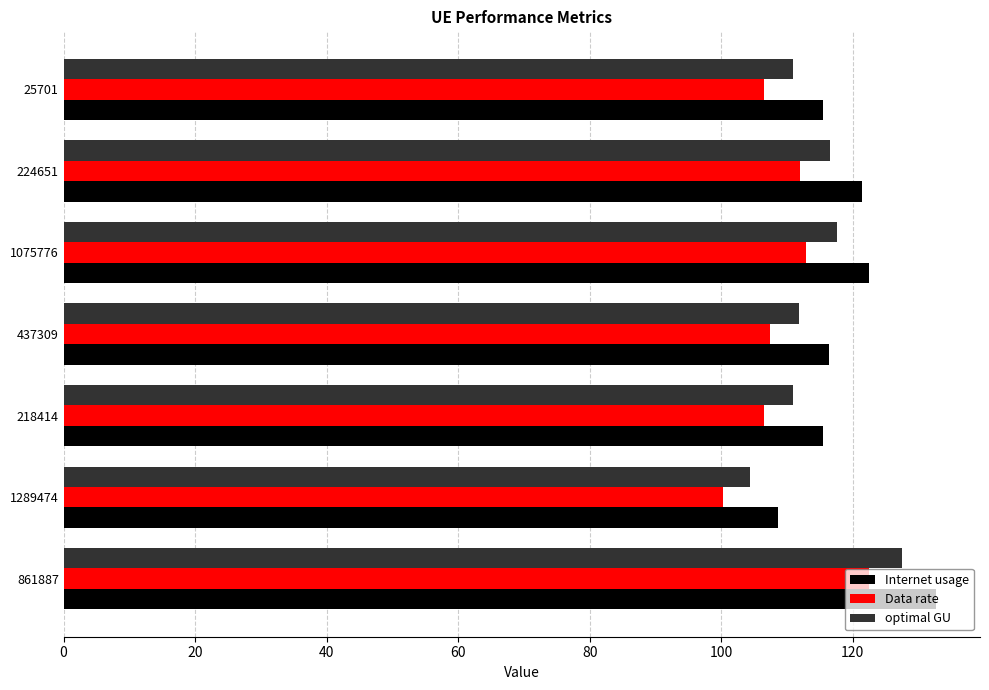

What is the approximate value of Data rate at 437309?

107.4